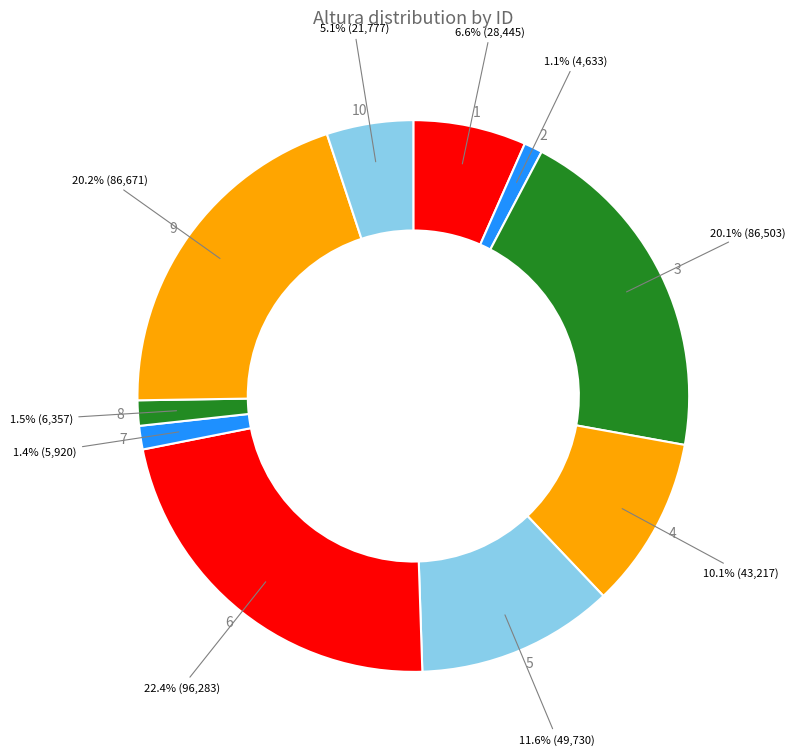

Which category has the biggest portion of the pie?

6